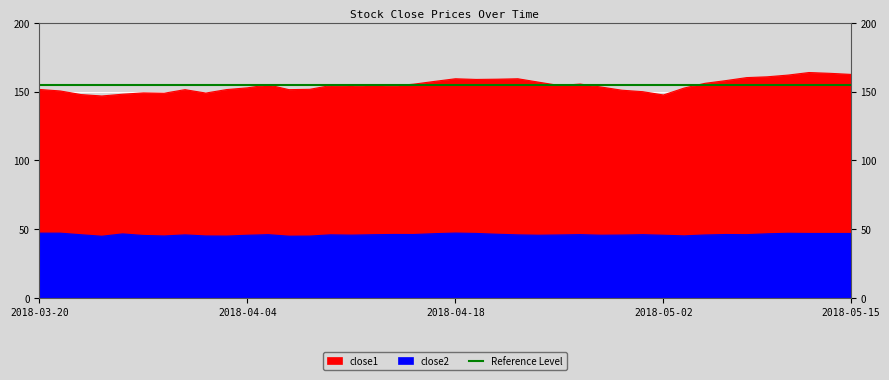

What position from the right is 2018-04-24?

16